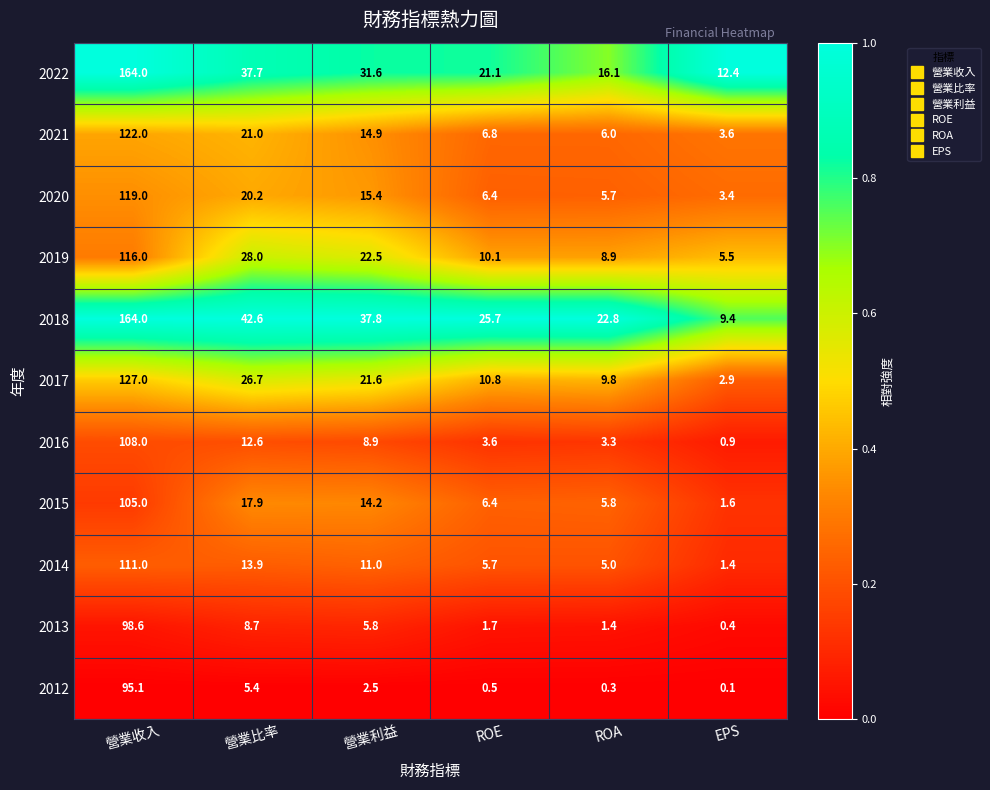

Rank the series at 營業比率 from lowest to highest value.

2012, 2013, 2016, 2014, 2015, 2020, 2021, 2017, 2019, 2022, 2018